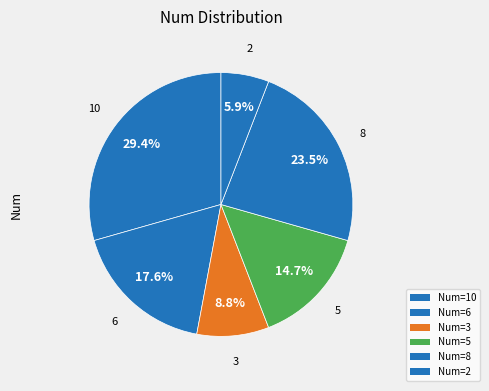

Rank the categories by value from highest to lowest.

10, 8, 6, 5, 3, 2